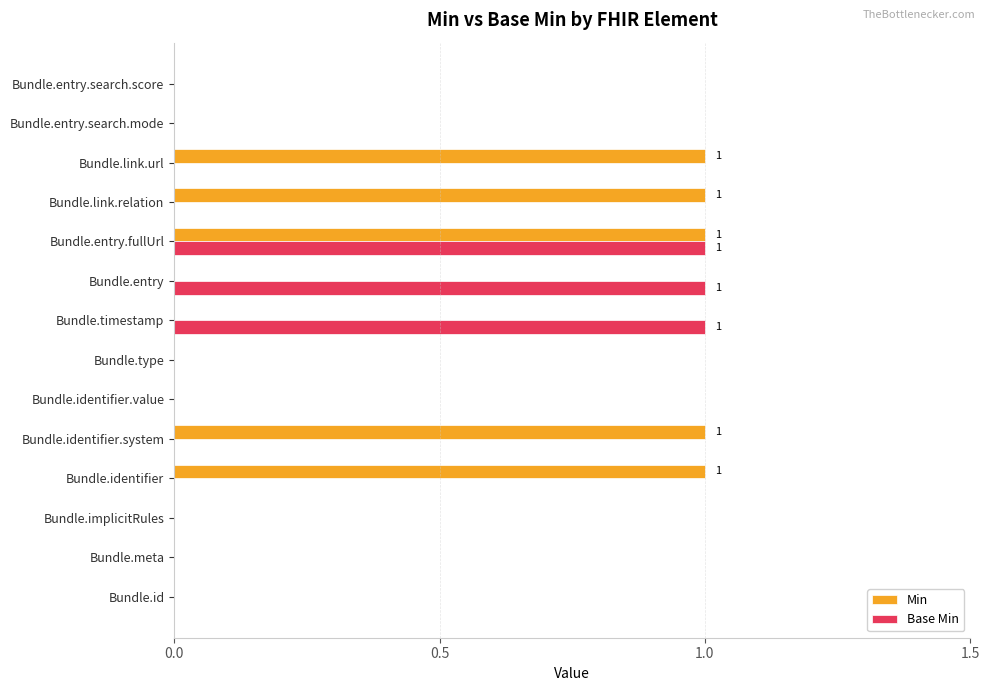

The Min series shows 0 at Bundle.entry. True or false?

True